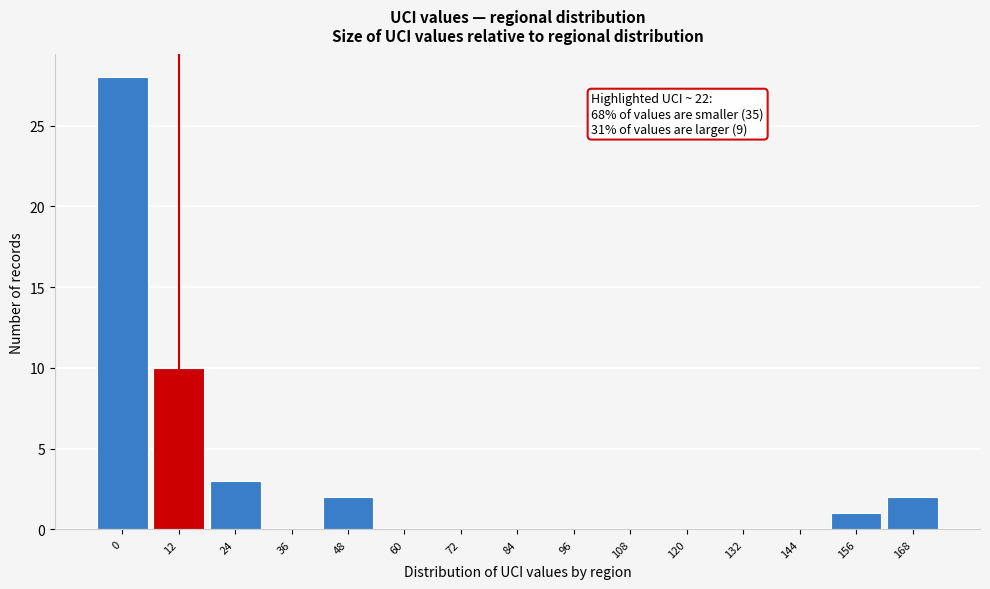

Reading left to right, list all the values displayed in this chart.

0=28	12=10	24=3	36=0	48=2	60=0	72=0	84=0	96=0	108=0	120=0	132=0	144=0	156=1	168=2